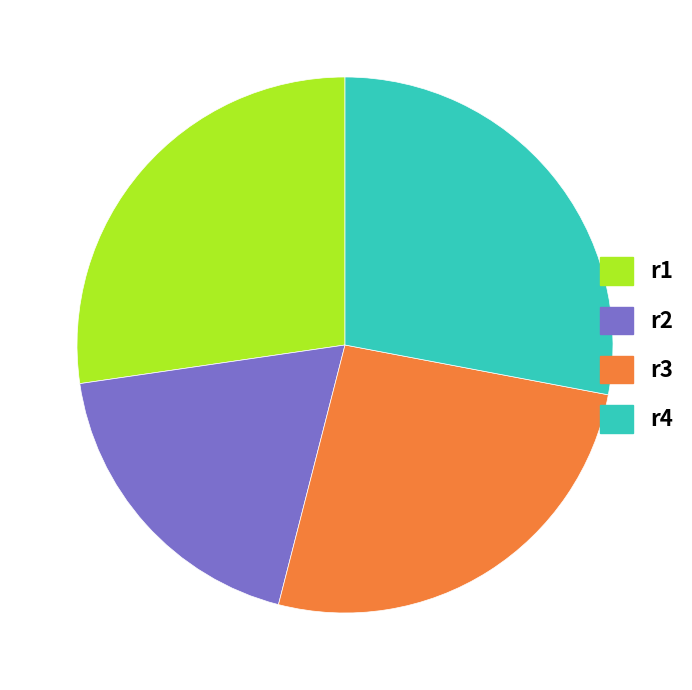

Is r1 the majority of the pie?

No